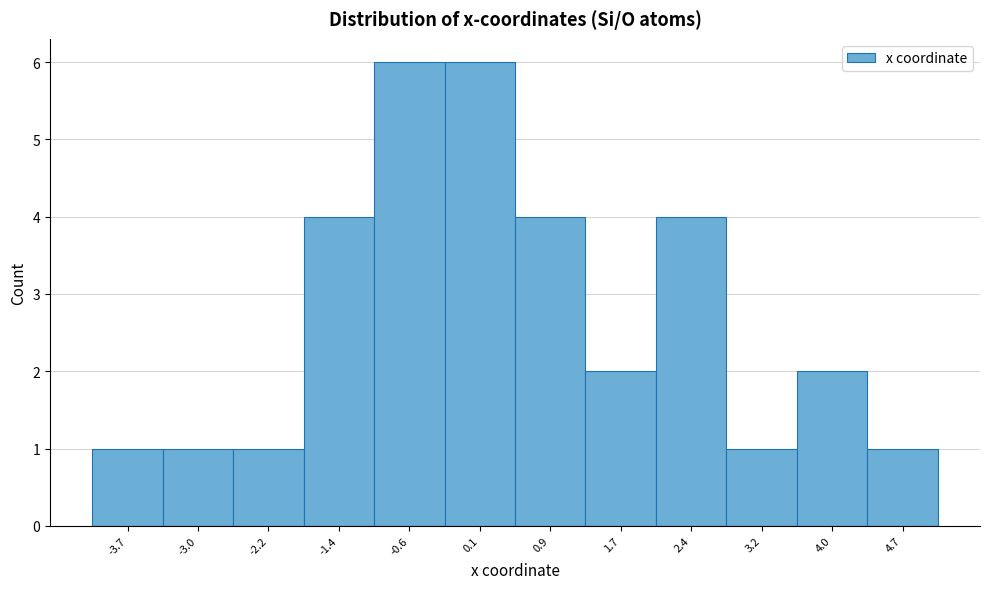

Reading left to right, list every bar in this chart as the range it spans on the x-axis followed by its height. Neither the bar edges nor the heights are printed on the chart, so give them approximately, as read against the axes.

-4.1 to -3.3: 1
-3.3 to -2.6: 1
-2.6 to -1.8: 1
-1.8 to -1.0: 4
-1.0 to -0.3: 6
-0.3 to 0.5: 6
0.5 to 1.3: 4
1.3 to 2.1: 2
2.1 to 2.8: 4
2.8 to 3.6: 1
3.6 to 4.4: 2
4.4 to 5.1: 1